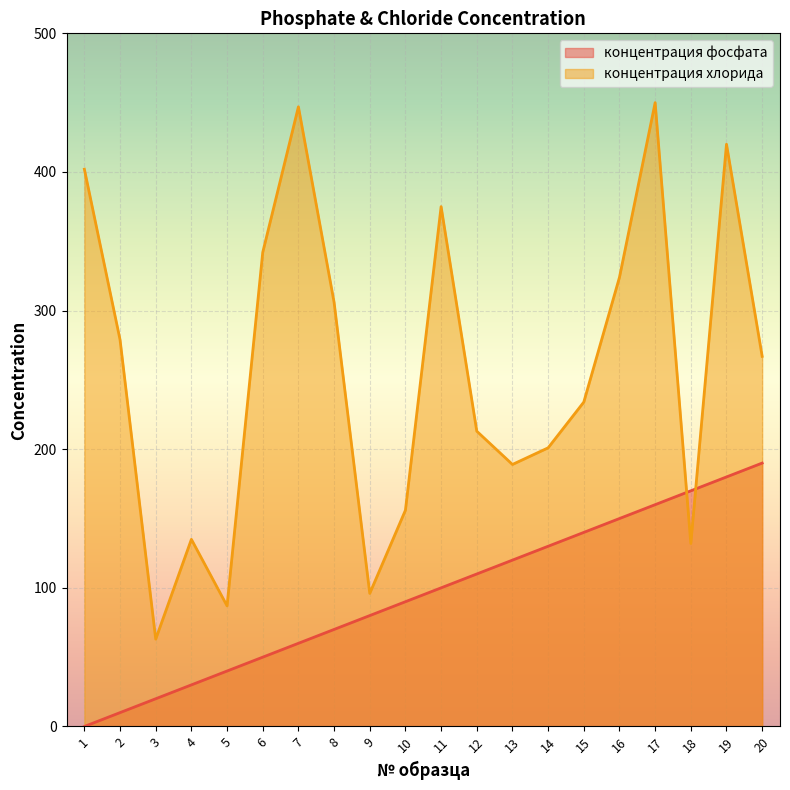

The концентрация фосфата series shows 60.0 at 7. True or false?

True